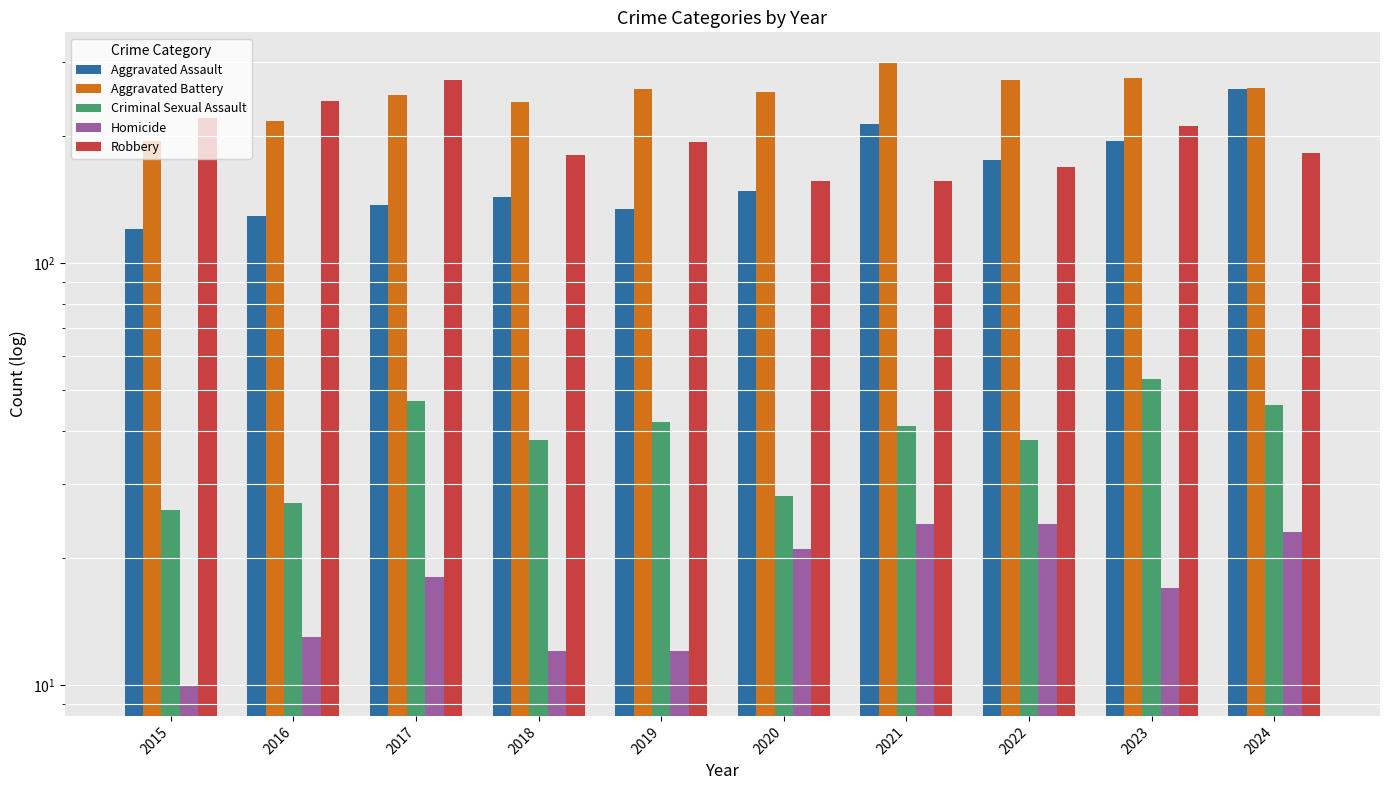

At which label is Aggravated Battery closest to 245?

2017